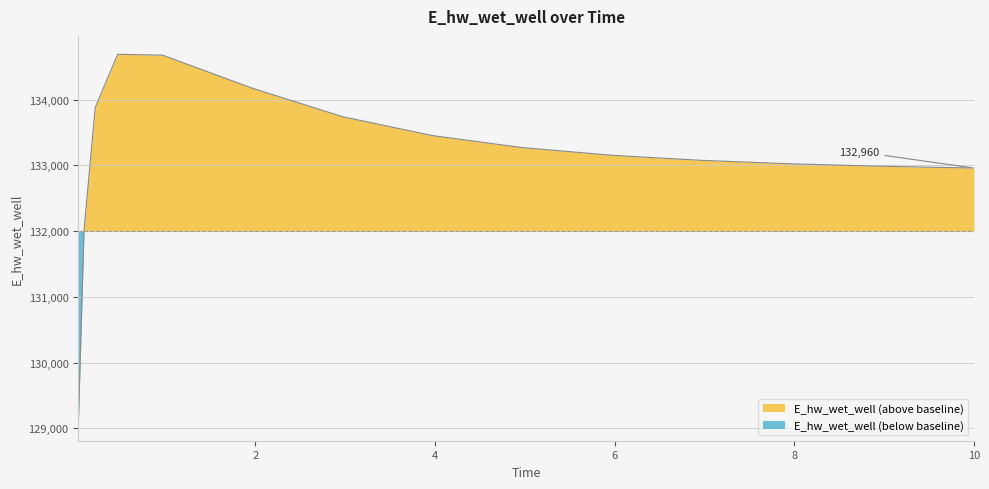

Is it true that the value at 9.96875 is 222797.0?

False